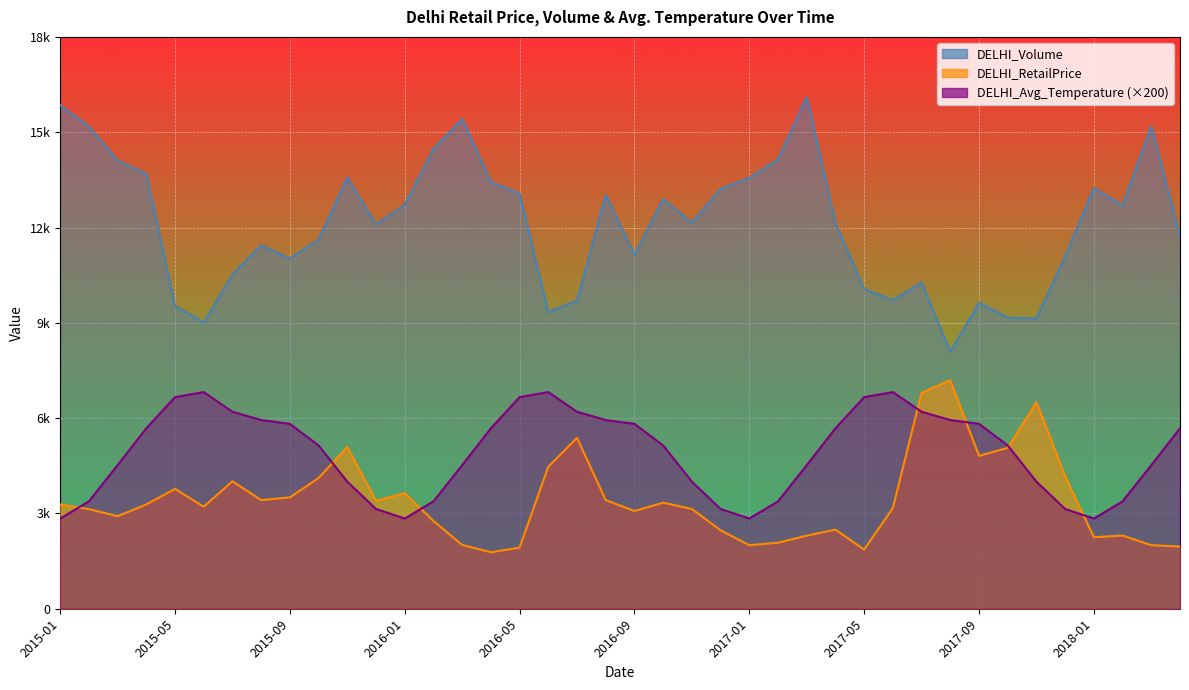

Reading left to right, extract all data points from this chart.

DELHI_RetailPrice: 3285.0	3135.0	2913.0	3283.0	3772.0	3212.0	4012.0	3420.0	3504.0	4113.0	5091.0	3400.0	3638.0	2764.0	2008.0	1779.0	1924.0	4469.0	5380.0	3420.0	3076.0	3338.0	3140.0	2469.0	2000.0	2078.0	2300.0	2491.0	1862.0	3168.0	6796.0	7192.0	4813.0	5063.0	6500.0	4167.0	2250.0	2304.0	2000.0	1957.0
DELHI_Volume: 15850.0	15178.0	14104.0	13692.0	9535.0	9012.0	10521.0	11442.0	11020.0	11618.0	13572.0	12096.0	12711.0	14471.0	15419.0	13428.0	13067.0	9340.0	9695.0	13025.0	11141.0	12897.0	12148.0	13219.0	13560.0	14140.0	16108.0	12140.0	10065.0	9714.0	10269.0	8082.0	9634.0	9161.0	9140.0	11084.0	13241.0	12697.0	15186.0	11728.0
DELHI_Avg_Temperature: 2840.0	3380.0	4520.0	5680.0	6660.0	6820.0	6200.0	5940.0	5820.0	5140.0	4000.0	3140.0	2840.0	3380.0	4520.0	5680.0	6660.0	6820.0	6200.0	5940.0	5820.0	5140.0	4000.0	3140.0	2840.0	3380.0	4520.0	5680.0	6660.0	6820.0	6200.0	5940.0	5820.0	5140.0	4000.0	3140.0	2840.0	3380.0	4520.0	5680.0